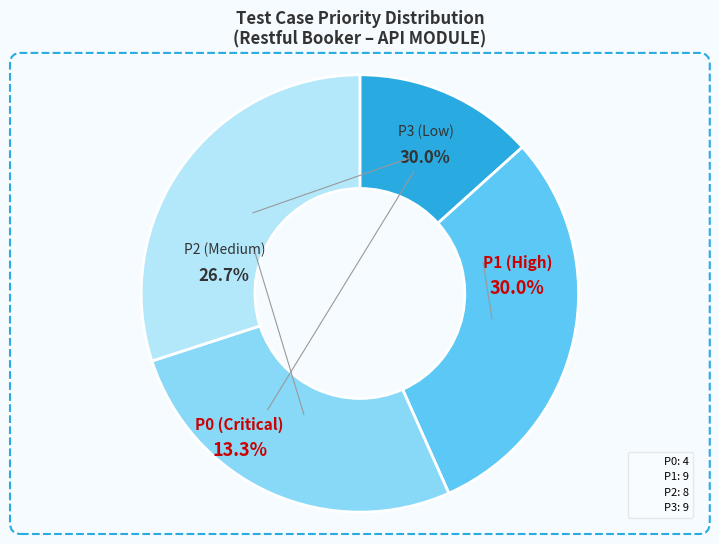

Is P3 the majority of the pie?

No